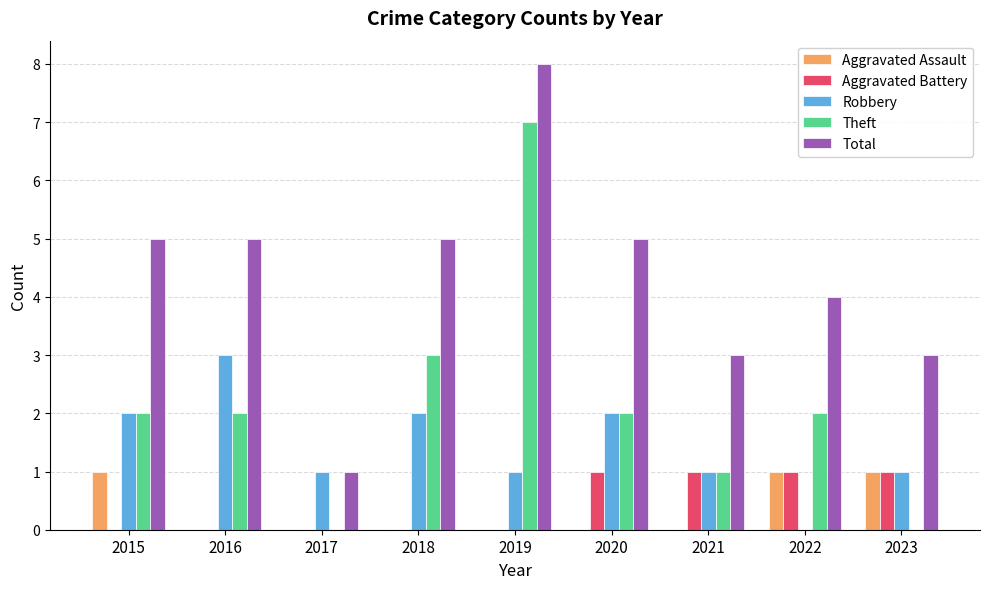

What is the sum of all Total values?

39